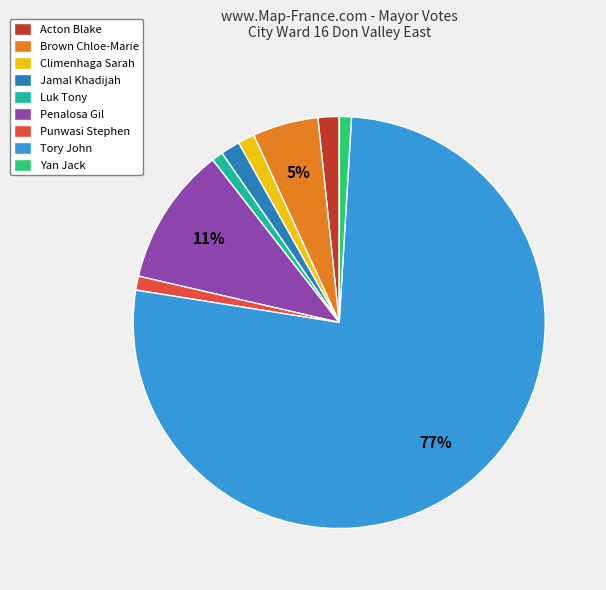

What percentage is the Luk Tony slice, to the nearest percent?

1%